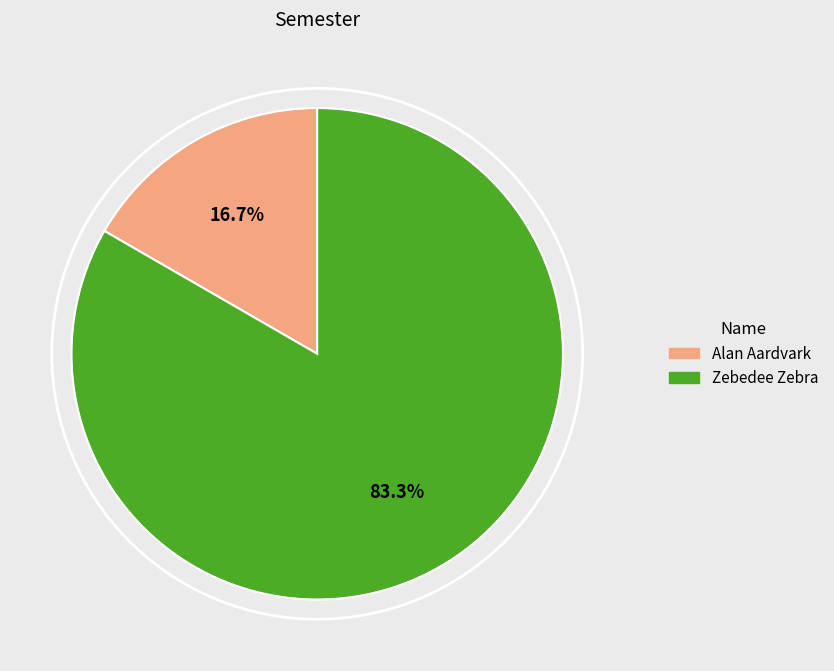

What percentage is the Alan Aardvark slice, to the nearest percent?

17%